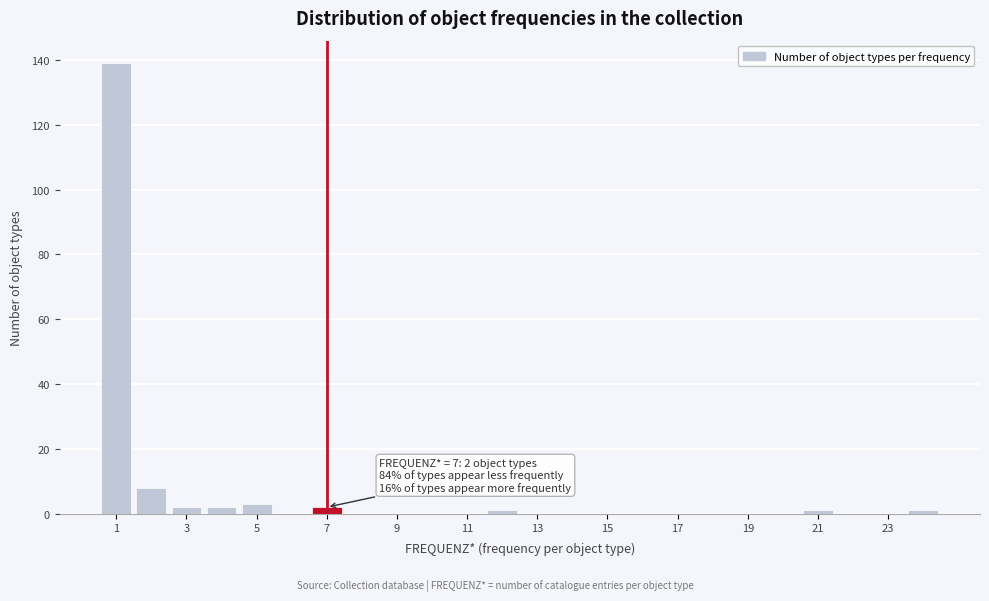

Which range on the x-axis has the tallest bar?

0.5 to 1.5